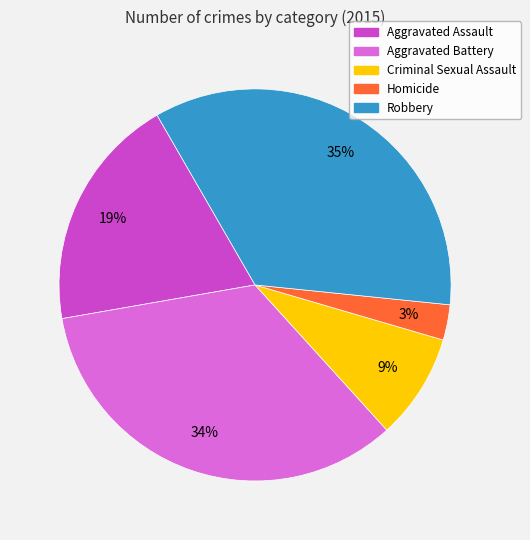

To the nearest percent, what percentage of the pie is Robbery?

35%